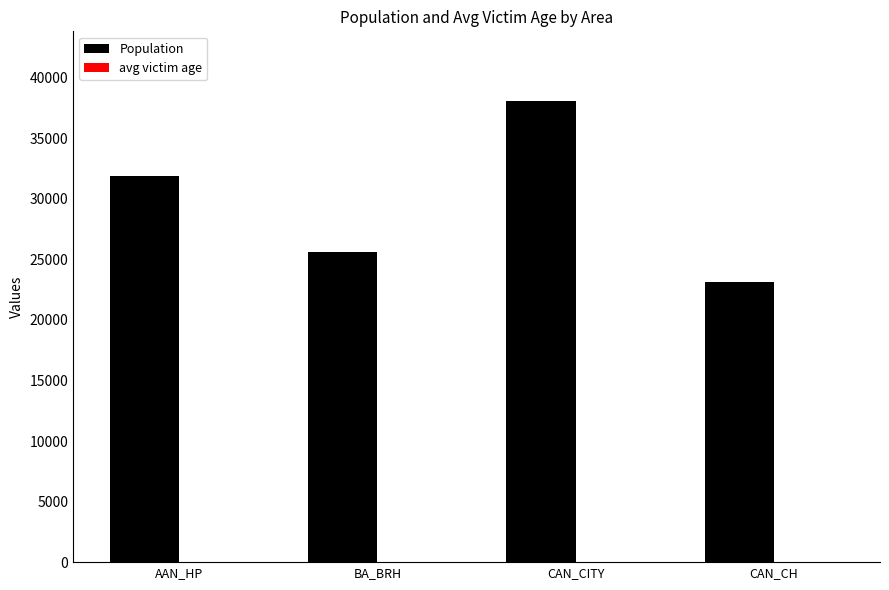

Where is Population nearest to the value 30614?

AAN_HP